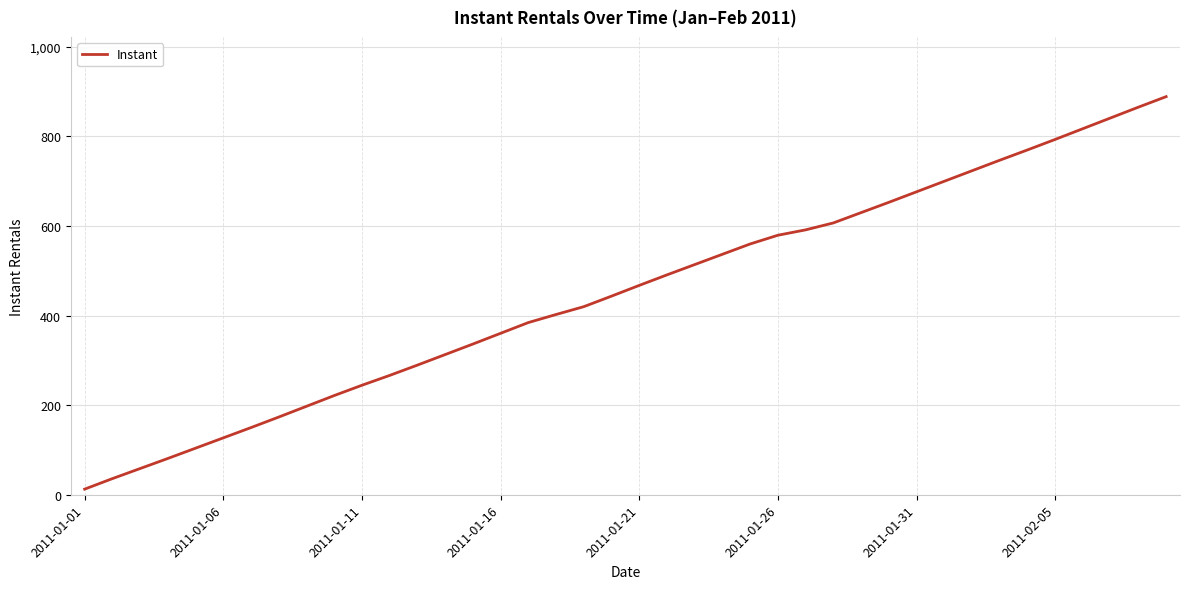

What is the difference between the maximum and minimum values?

876.5